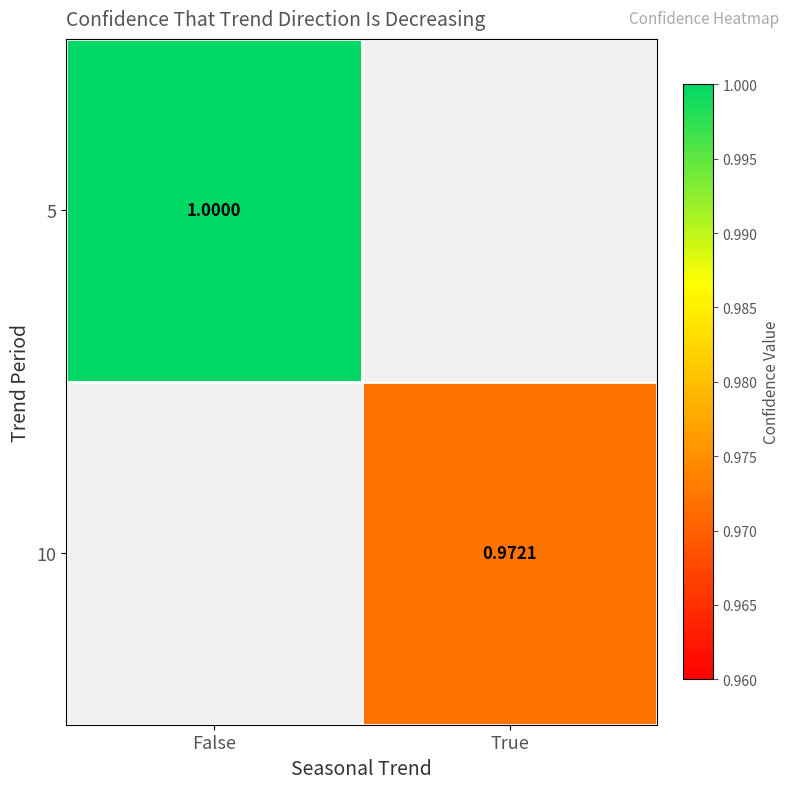

What is the greatest value displayed?

1.0